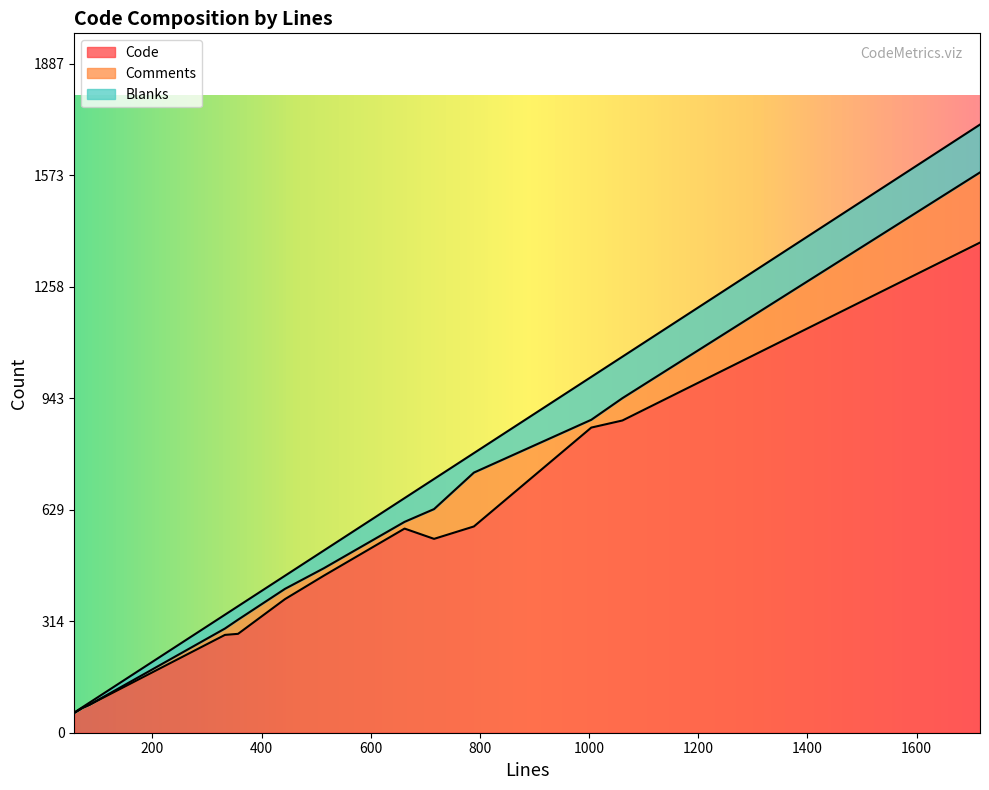

What is the approximate value of Comments at 514, to the nearest 10?

20